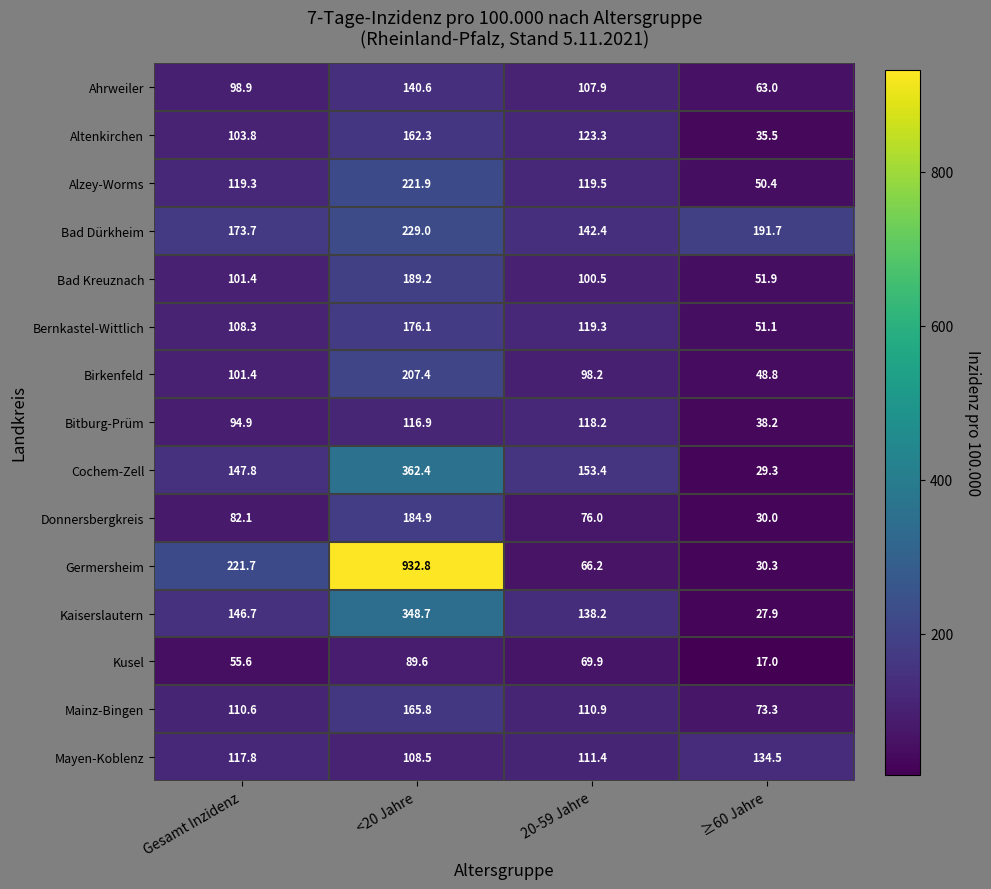

The Kaiserslautern series shows 138.2 at 20-59 Jahre. True or false?

True